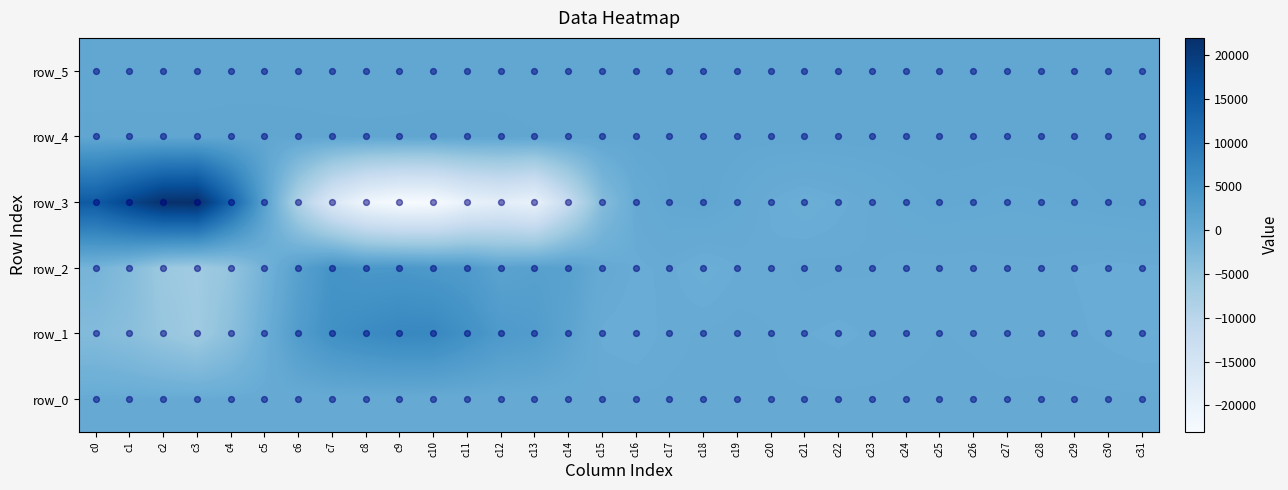

What is the highest value of the row_3 series?

21978.0